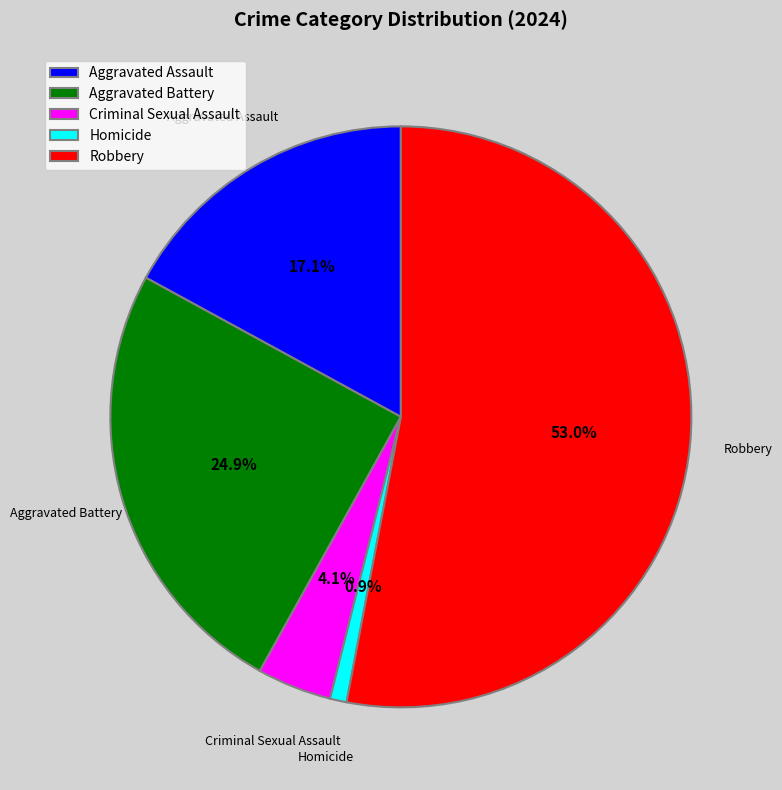

Which has a higher value, Robbery or Aggravated Assault?

Robbery